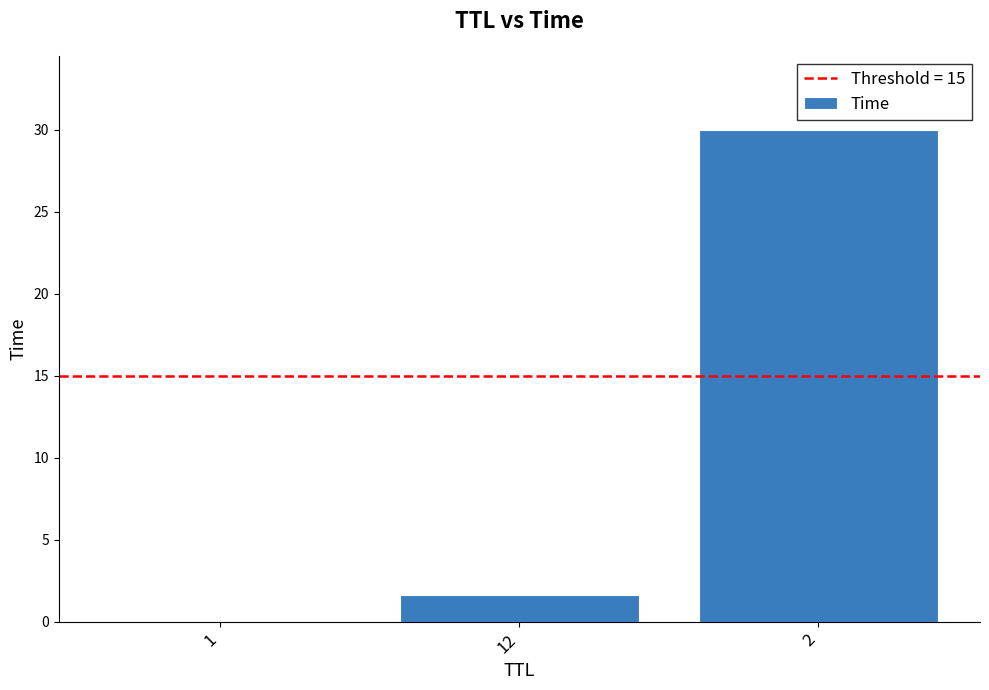

At which label is the value closest to 15?

12